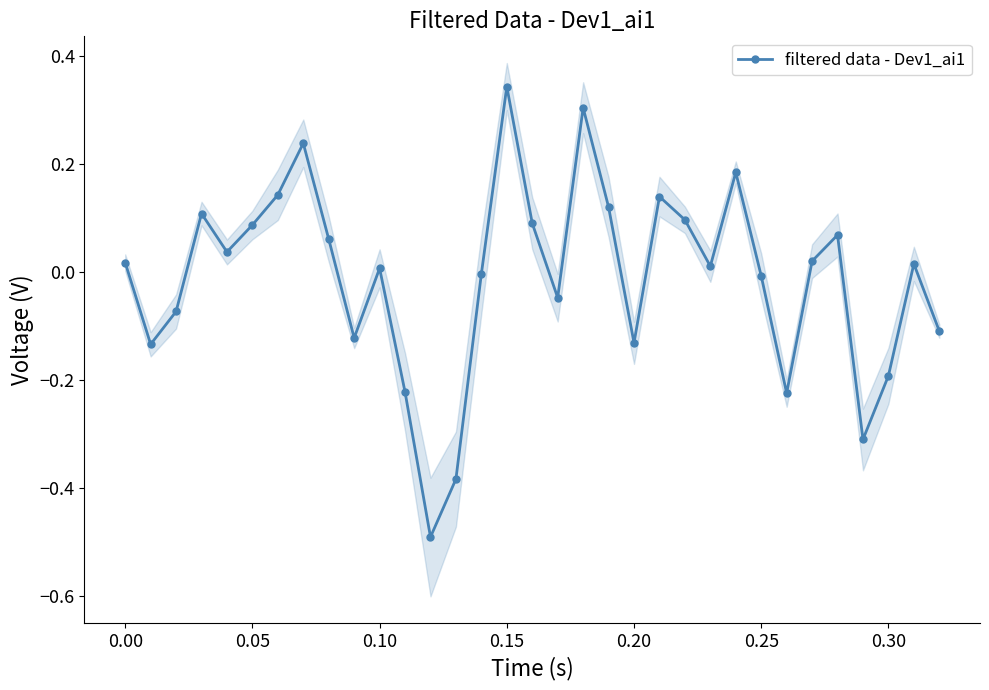

How many interior local peaks does the filtered data - Dev1_ai1 series have?

9